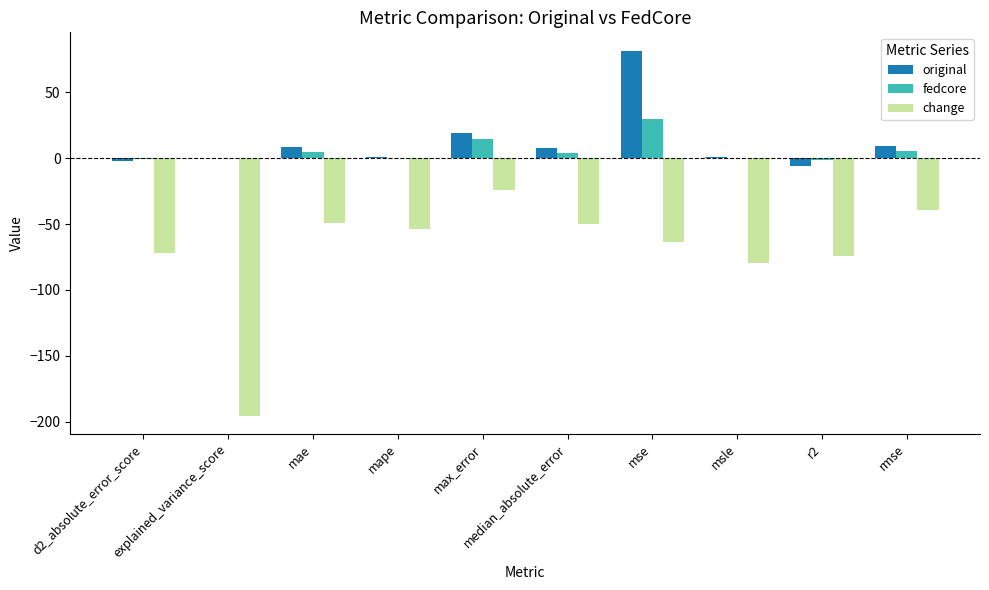

Which category has the highest value in the original series?

mse